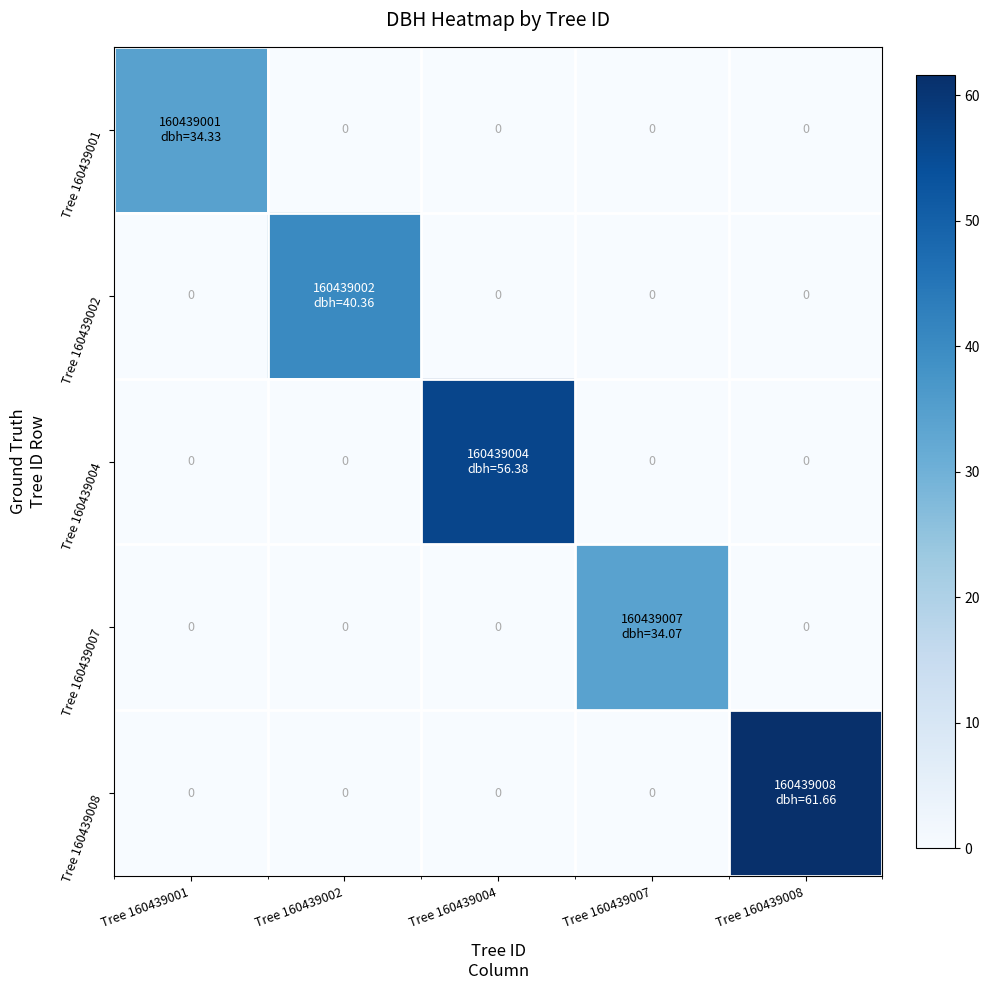

At how many categories does at least one series exceed 18?

5